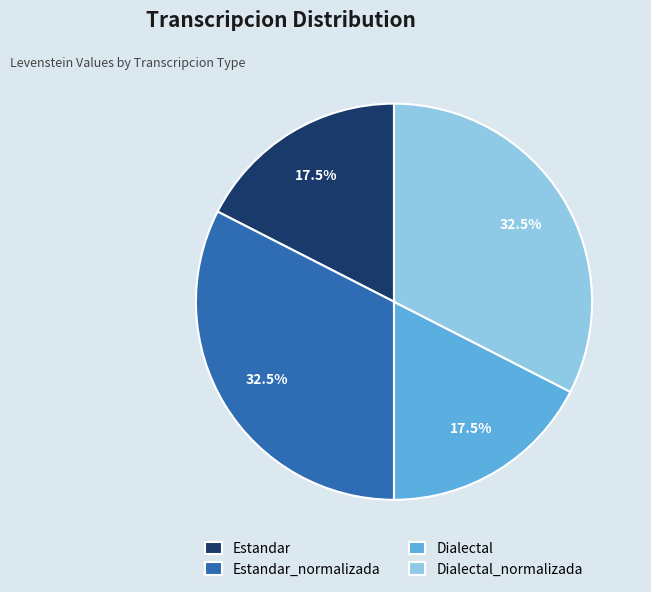

Does any single category account for the majority?

No